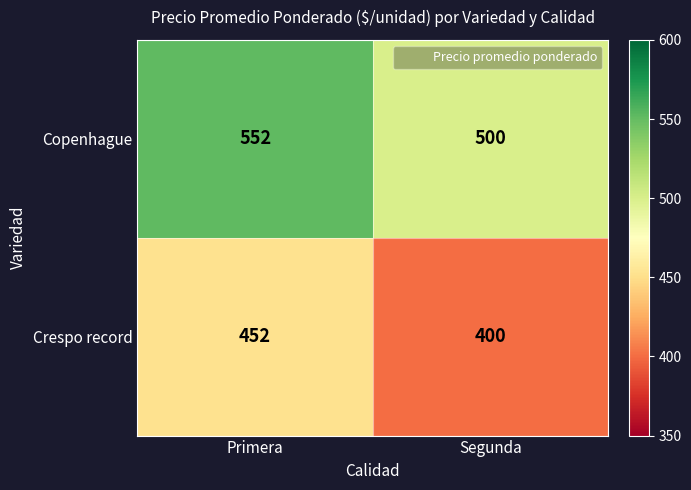

Reading right to left, transcribe all the data shown in this chart.

Copenhague: 500	552
Crespo record: 400	452